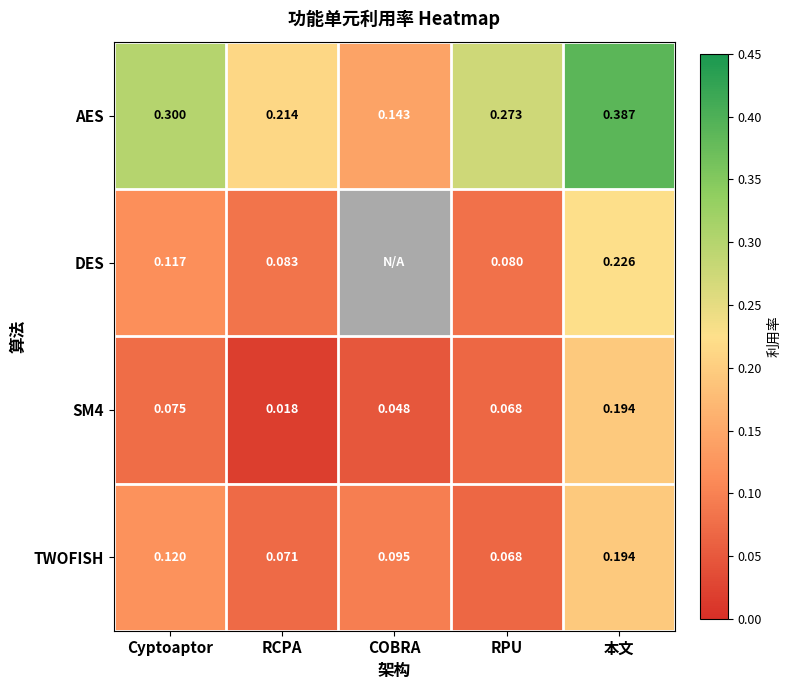

At which label is AES closest to 0?

COBRA